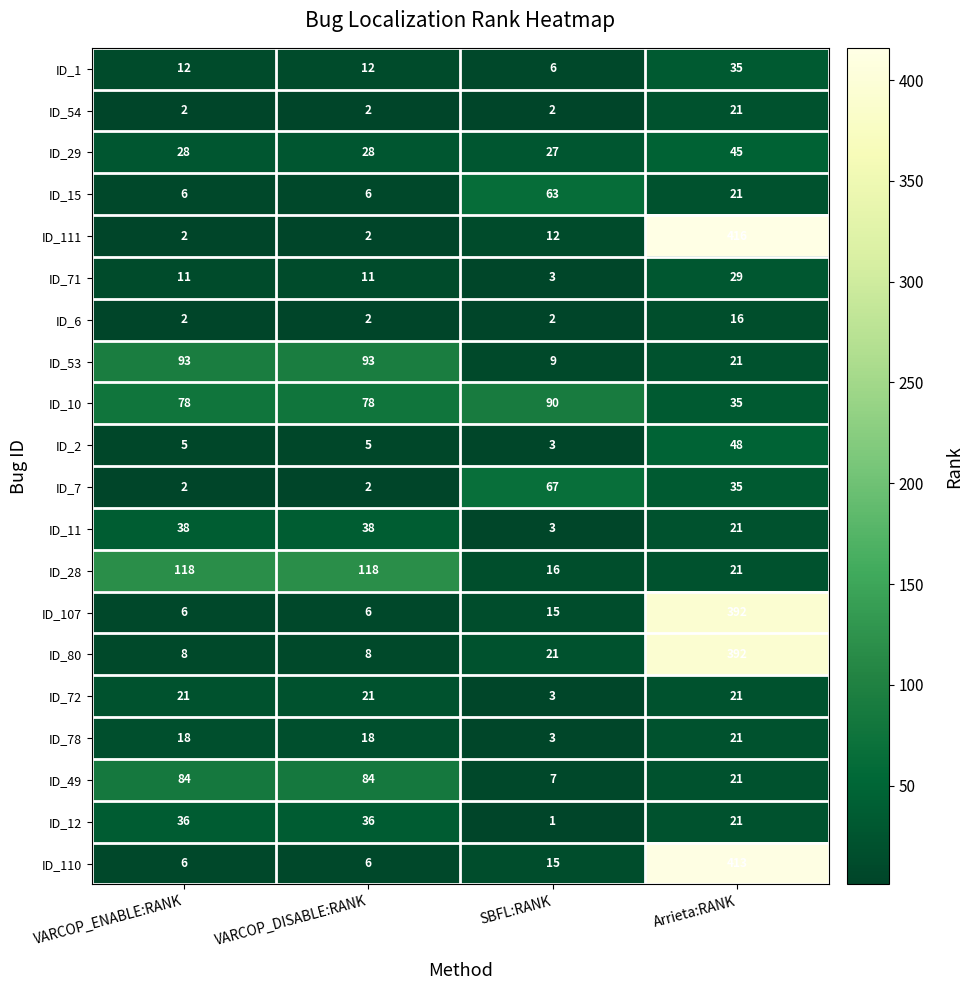

What is the difference between the maximum and minimum values in the ID_10 series?

55